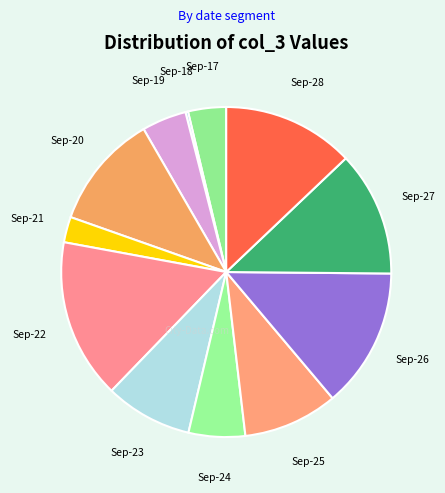

What is the largest slice in the pie chart?

Sep-22